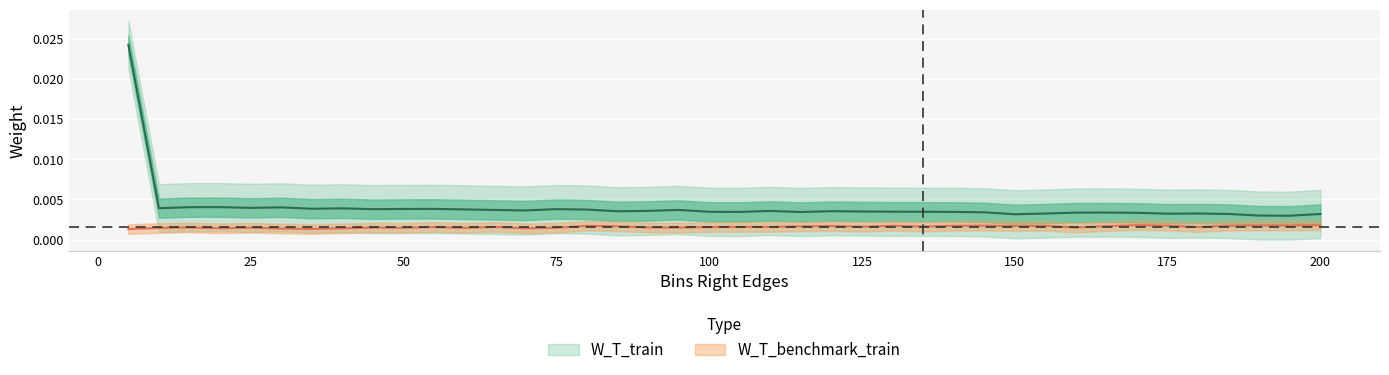

True or false: W_T_train has a value of 0.0 at 165.

True